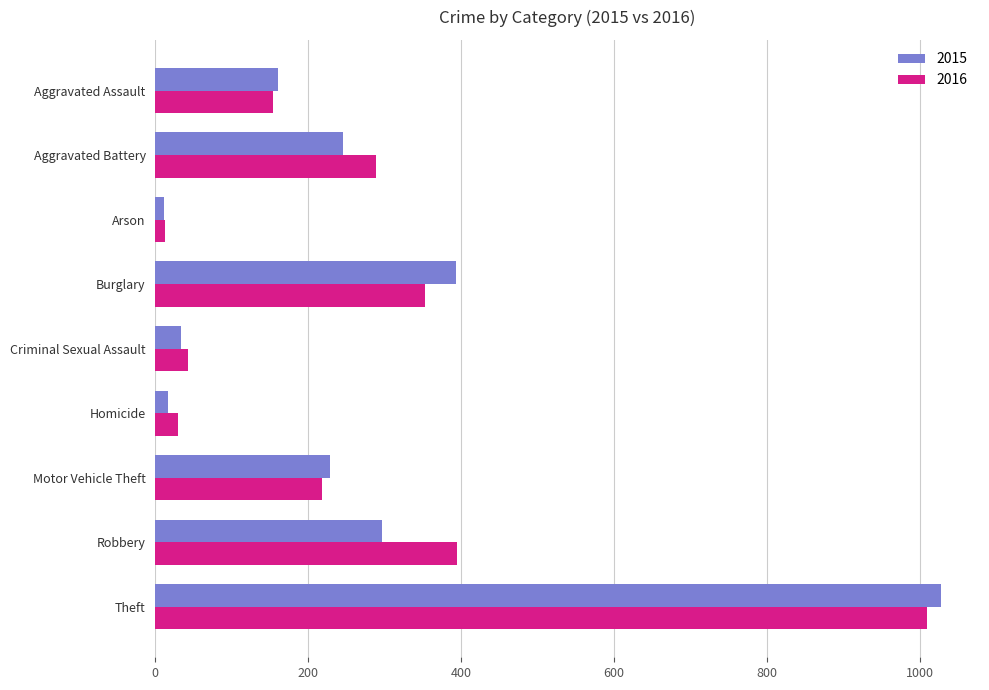

Rank the series at Robbery from lowest to highest value.

2015, 2016